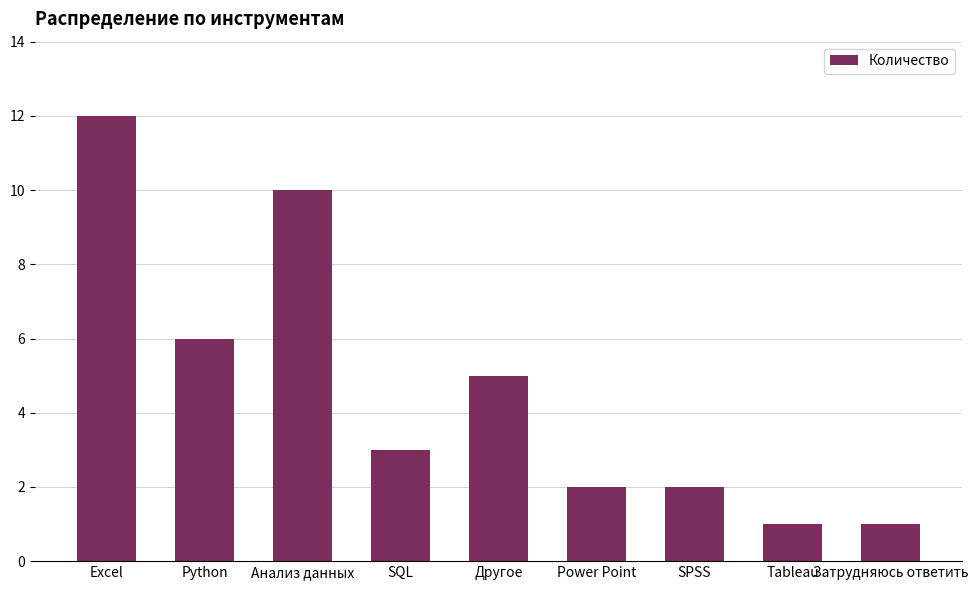

What is the label of the 7th bar from the left?

SPSS